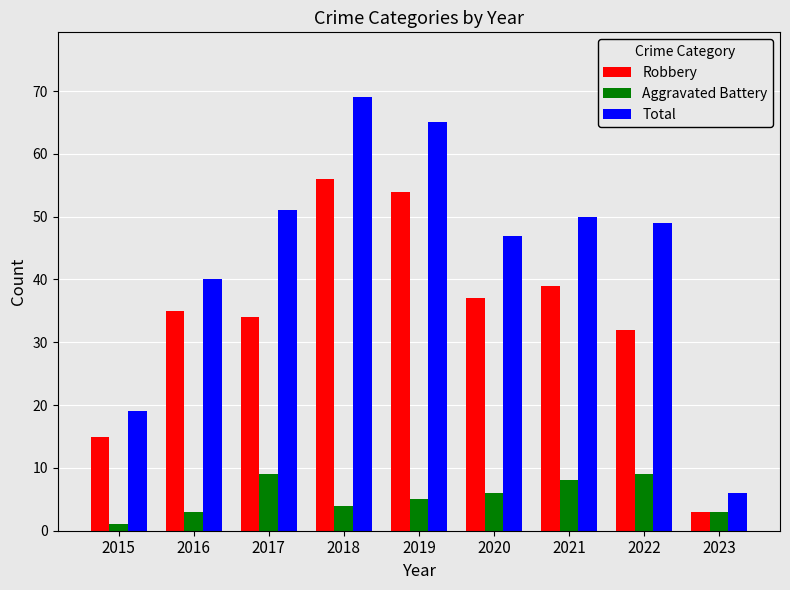

How many Aggravated Battery values are between 3 and 8?

6